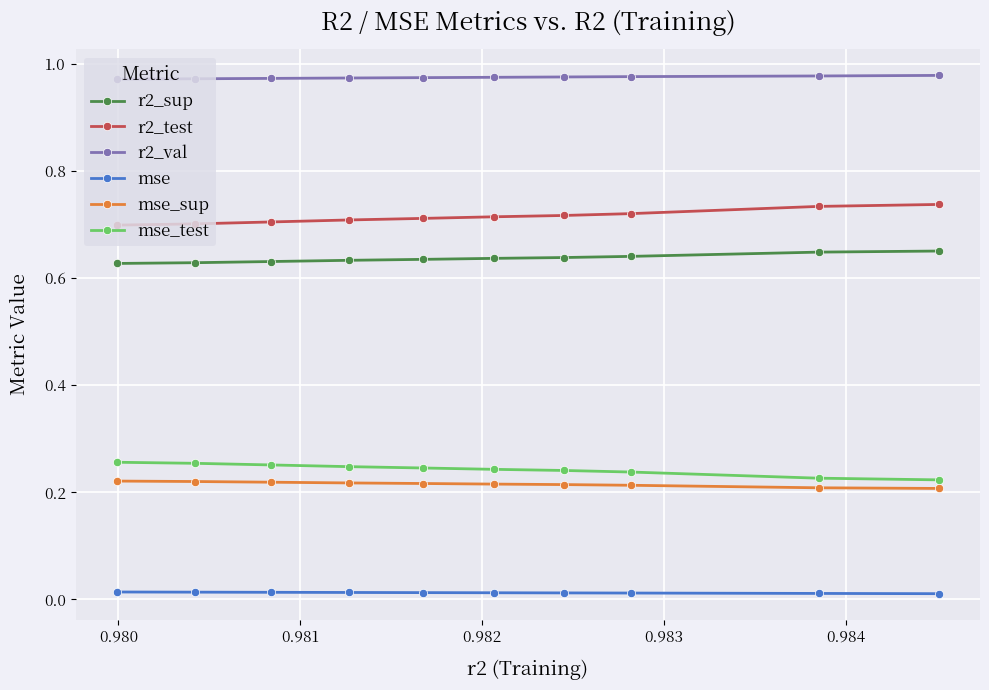

What is the value of the mse_test point at the 7th from the left?

0.2